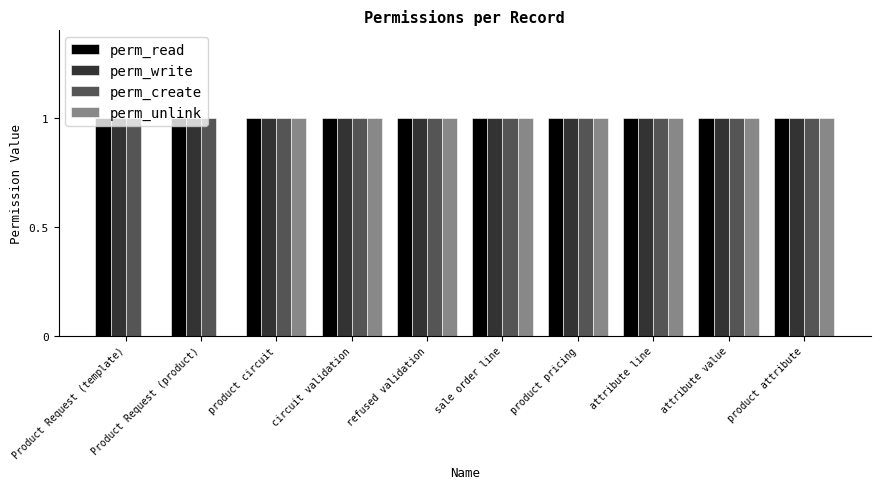

Does the chart contain stacked bars?

No